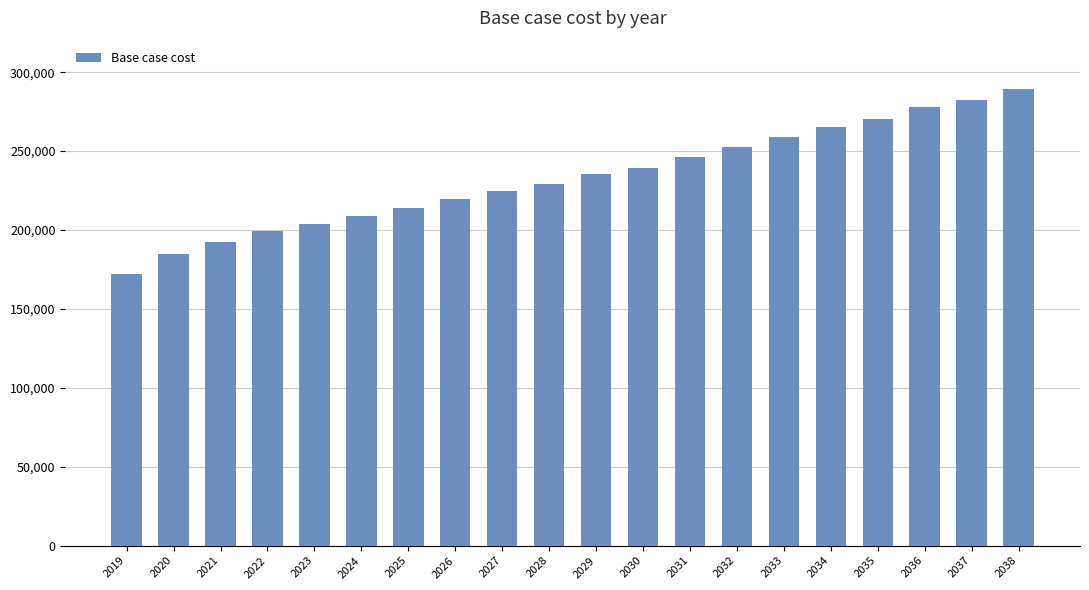

At which category does the chart reach its peak across all series?

2038